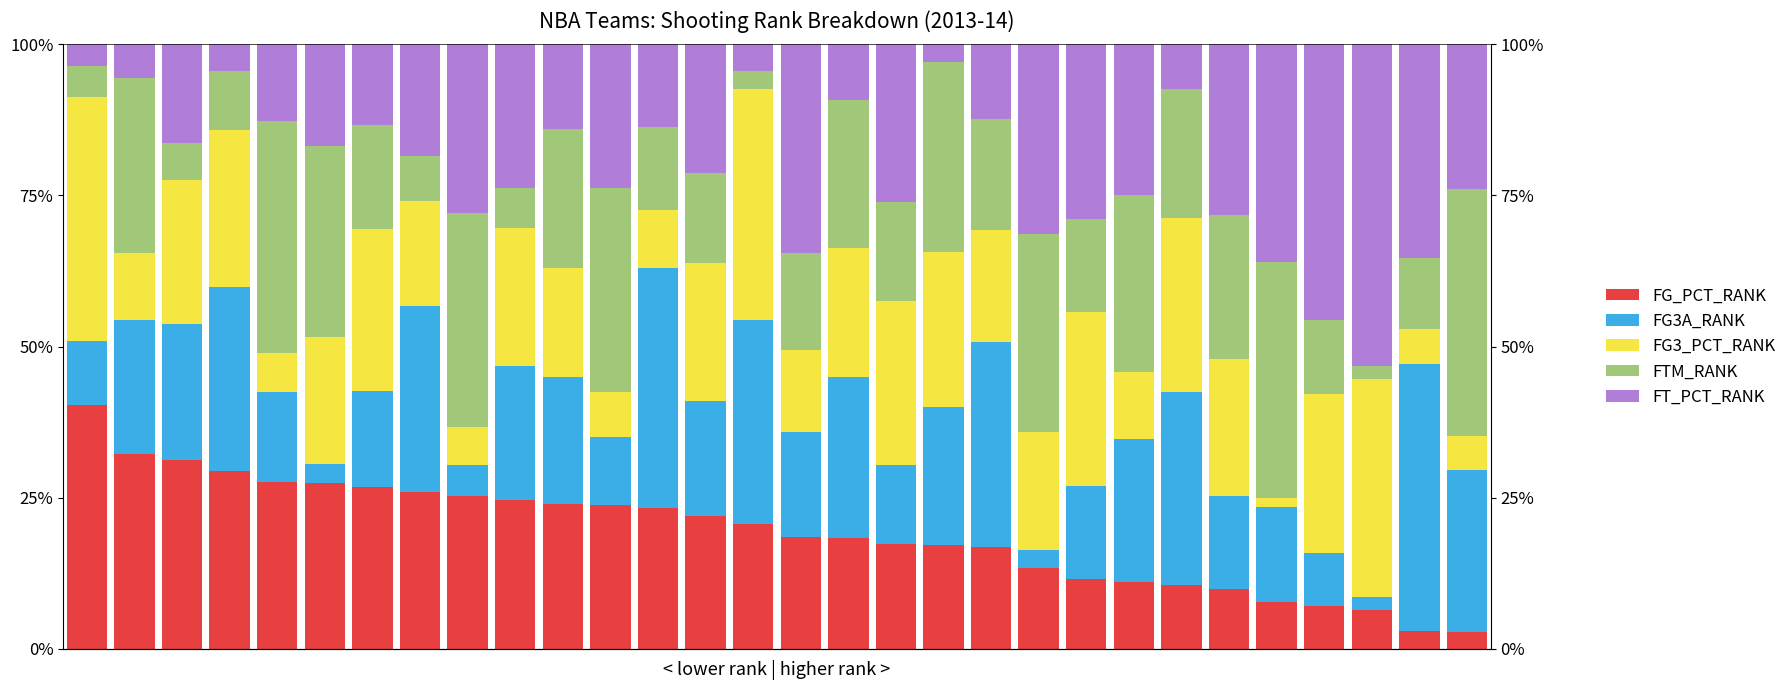

Reading left to right, extract all data points from this chart.

FG_PCT_RANK: 0=40.4	1=32.2	2=31.2	3=29.3	4=27.7	5=27.4	6=26.8	7=25.9	8=25.3	9=24.6	10=24.0	11=23.8	12=23.3	13=22.0	14=20.6	15=18.5	16=18.4	17=17.4	18=17.1	19=16.9	20=13.4	21=11.5	22=11.1	23=10.6	24=9.9	25=7.8	26=7.0	27=6.4	28=2.9	29=2.8
FG3A_RANK: 0=10.5	1=22.2	2=22.5	3=30.4	4=14.9	5=3.2	6=15.9	7=30.9	8=5.1	9=22.1	10=21.0	11=11.2	12=39.7	13=18.9	14=33.8	15=17.3	16=26.5	17=13.0	18=22.9	19=33.8	20=3.0	21=15.4	22=23.6	23=31.9	24=15.5	25=15.6	26=8.8	27=2.1	28=44.1	29=26.8
FG3_PCT_RANK: 0=40.4	1=11.1	2=23.8	3=26.1	4=6.4	5=21.1	6=26.8	7=17.3	8=6.3	9=23.0	10=18.0	11=7.5	12=9.6	13=22.8	14=38.2	15=13.6	16=21.4	17=27.2	18=25.7	19=18.5	20=19.4	21=28.8	22=11.1	23=28.7	24=22.5	25=1.6	26=26.3	27=36.2	28=5.9	29=5.6
FTM_RANK: 0=5.3	1=28.9	2=6.2	3=9.8	4=38.3	5=31.6	6=17.1	7=7.4	8=35.4	9=6.6	10=23.0	11=33.8	12=13.7	13=15.0	14=2.9	15=16.0	16=24.5	17=16.3	18=31.4	19=18.5	20=32.8	21=15.4	22=29.2	23=21.3	24=23.9	25=39.1	26=12.3	27=2.1	28=11.8	29=40.8
FT_PCT_RANK: 0=3.5	1=5.6	2=16.2	3=4.3	4=12.8	5=16.8	6=13.4	7=18.5	8=27.8	9=23.8	10=14.0	11=23.8	12=13.7	13=21.3	14=4.4	15=34.6	16=9.2	17=26.1	18=2.9	19=12.3	20=31.3	21=28.8	22=25.0	23=7.4	24=28.2	25=35.9	26=45.6	27=53.2	28=35.3	29=23.9